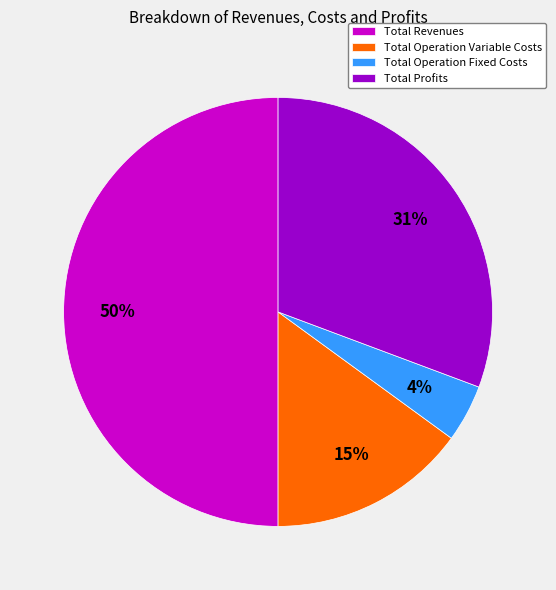

Which category has the smallest portion of the pie?

Total Operation Fixed Costs